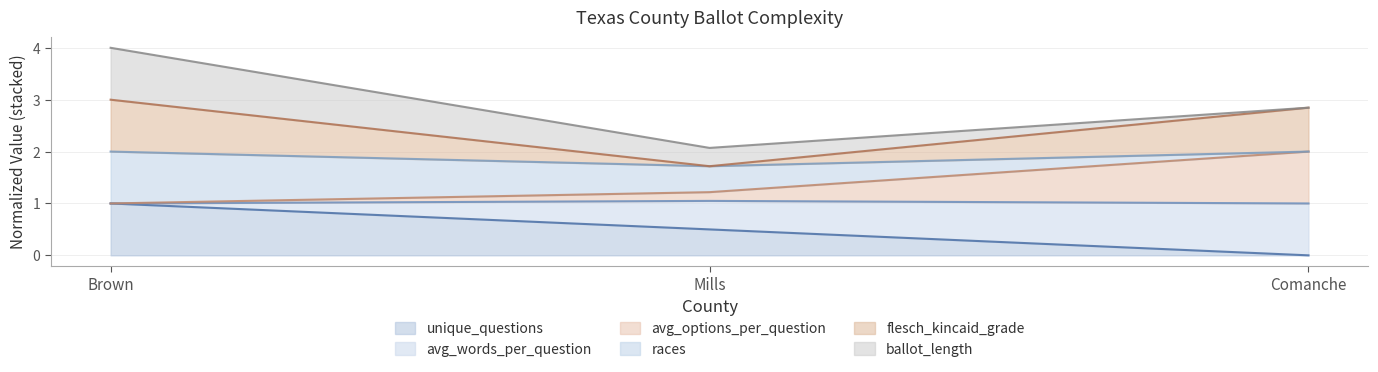

Read the flesch_kincaid_grade value at Mills.

1.7